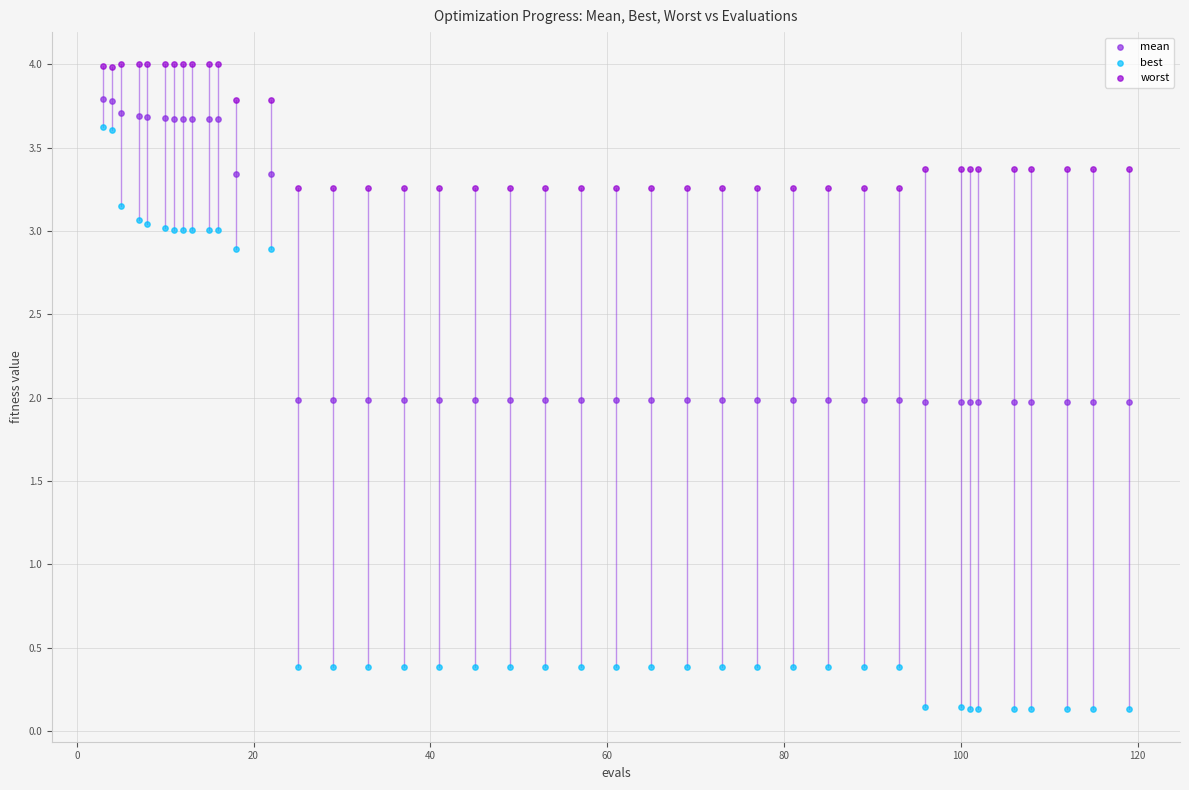

Which series has the widest spread of Y values?

best